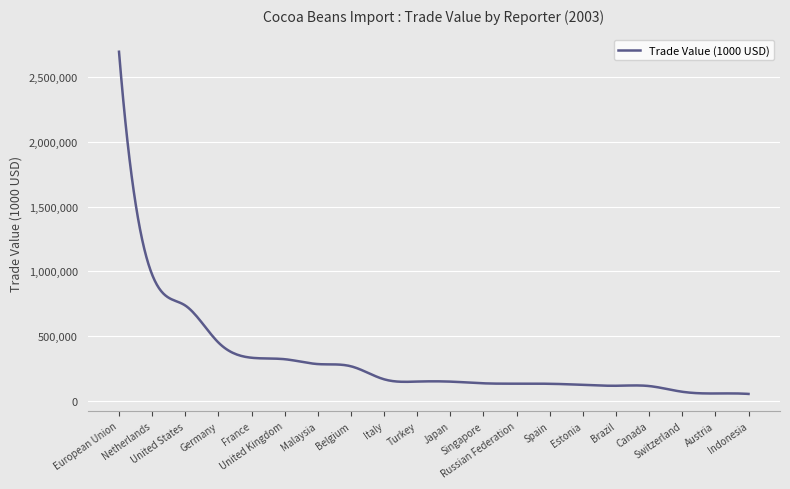

True or false: there are more than 2 points higher than both neighbors.

True